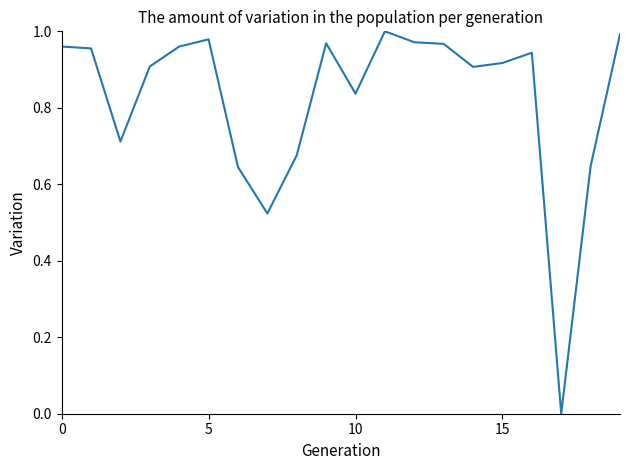

Reading left to right, what are all the values shown in this chart?

1.0	1.0	0.7	0.9	1.0	1.0	0.6	0.5	0.7	1.0	0.8	1.0	1.0	1.0	0.9	0.9	0.9	0.0	0.6	1.0